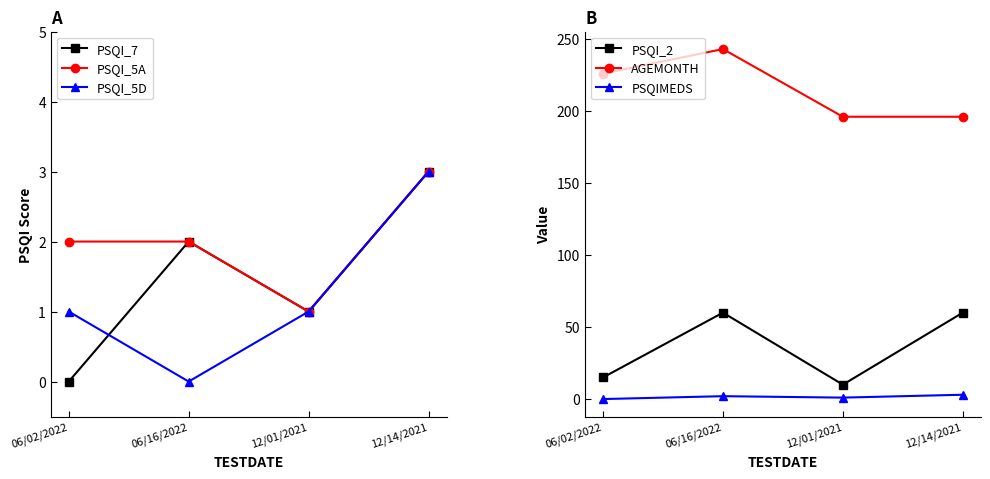

True or false: PSQI_2 and PSQI_5D cross at least once.

False